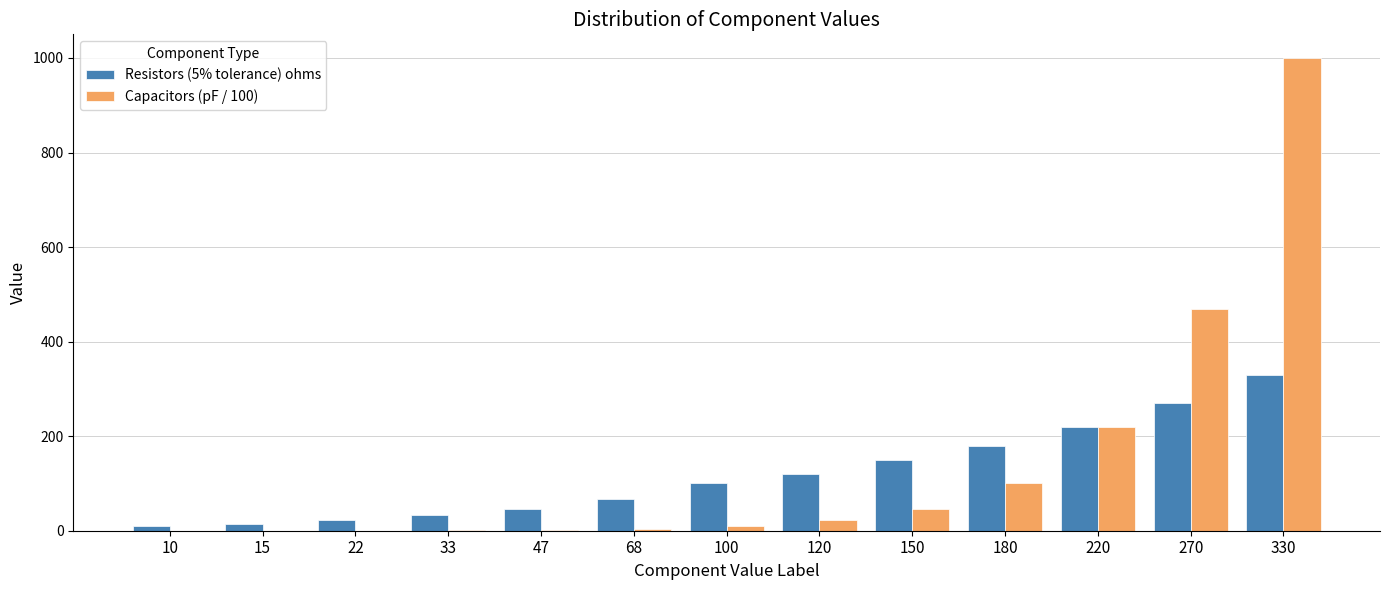

The value of Resistors (5% tolerance) ohms at 120 is 120.0. True or false?

True